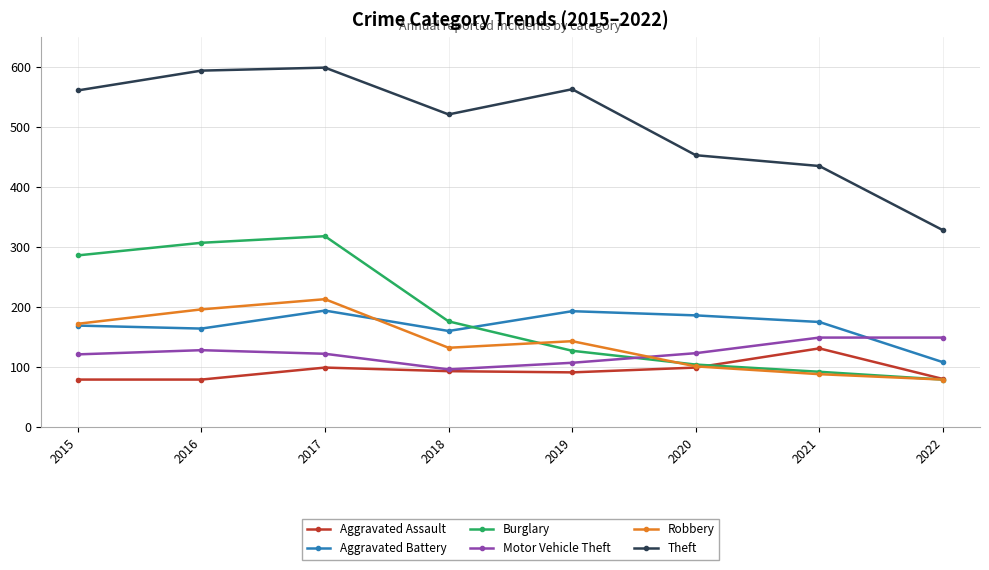

Is it true that Robbery equals 367 at 2017?

False